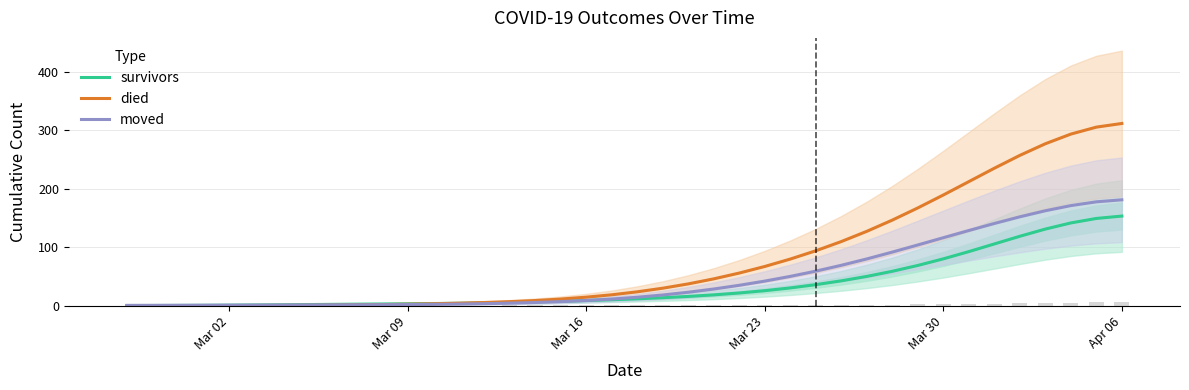

Where is survivors nearest to the value 76?

Mar 30